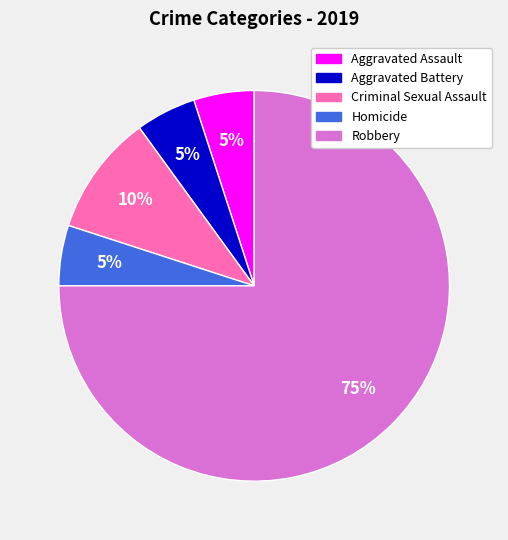

Count the number of slices in the pie.

5